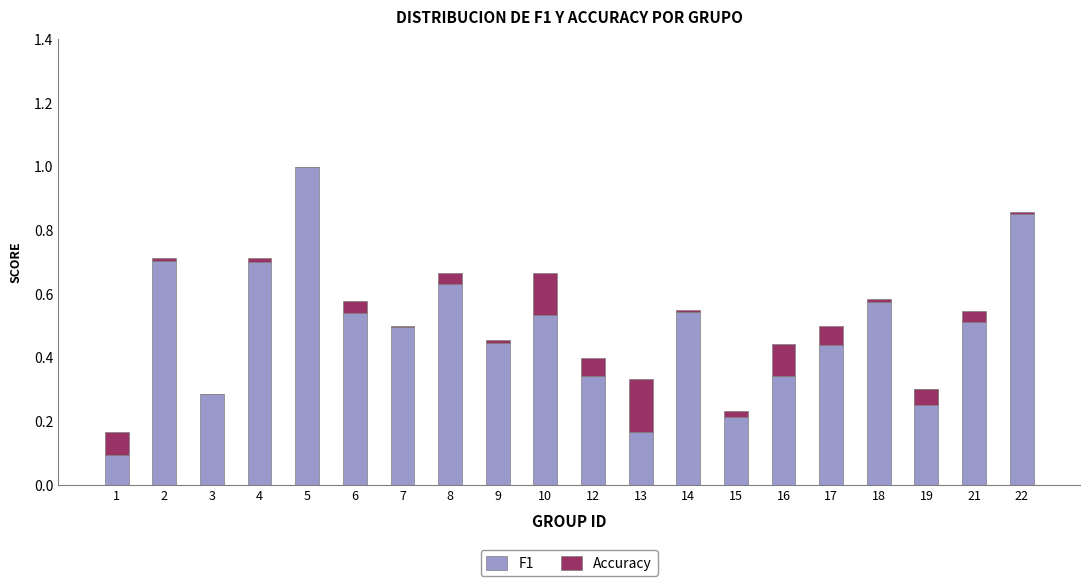

At 8, list the series in order from smallest to largest.

Accuracy, F1